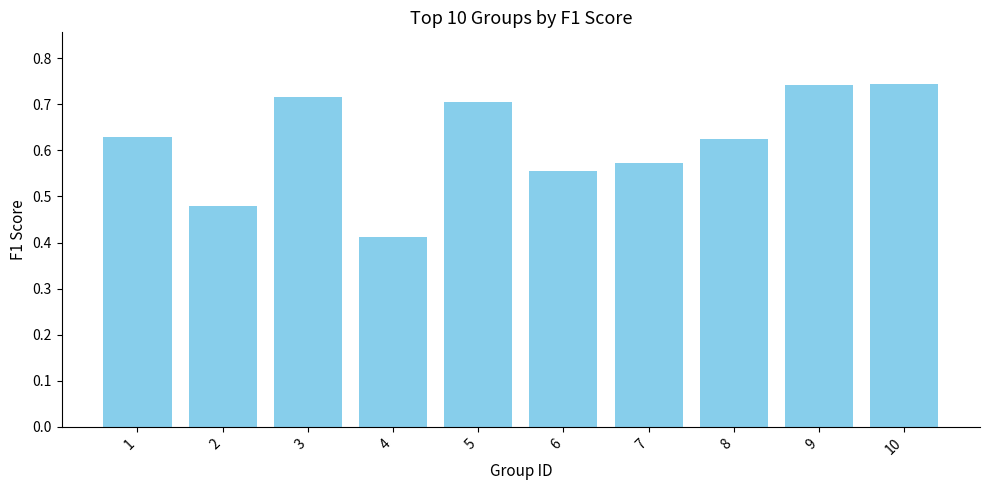

What is the difference between the values at 9 and 2?

0.3